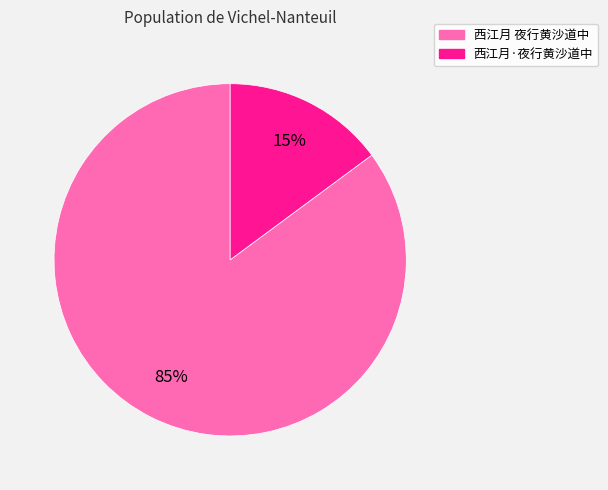

True or false: 西江月·夜行黄沙道中 accounts for 27% of the total.

False